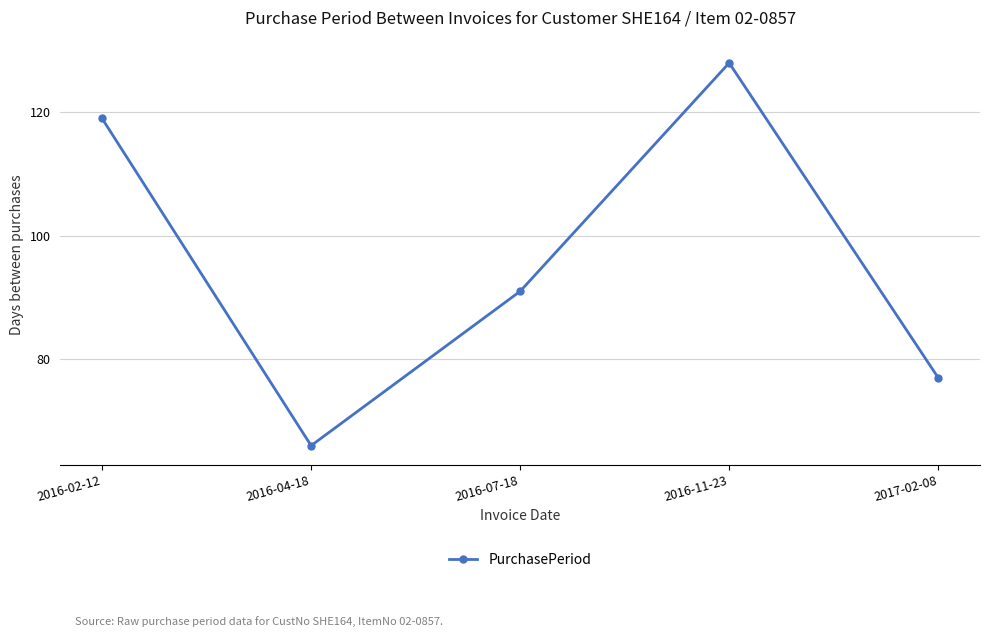

True or false: there are more than 0 points higher than both neighbors.

True